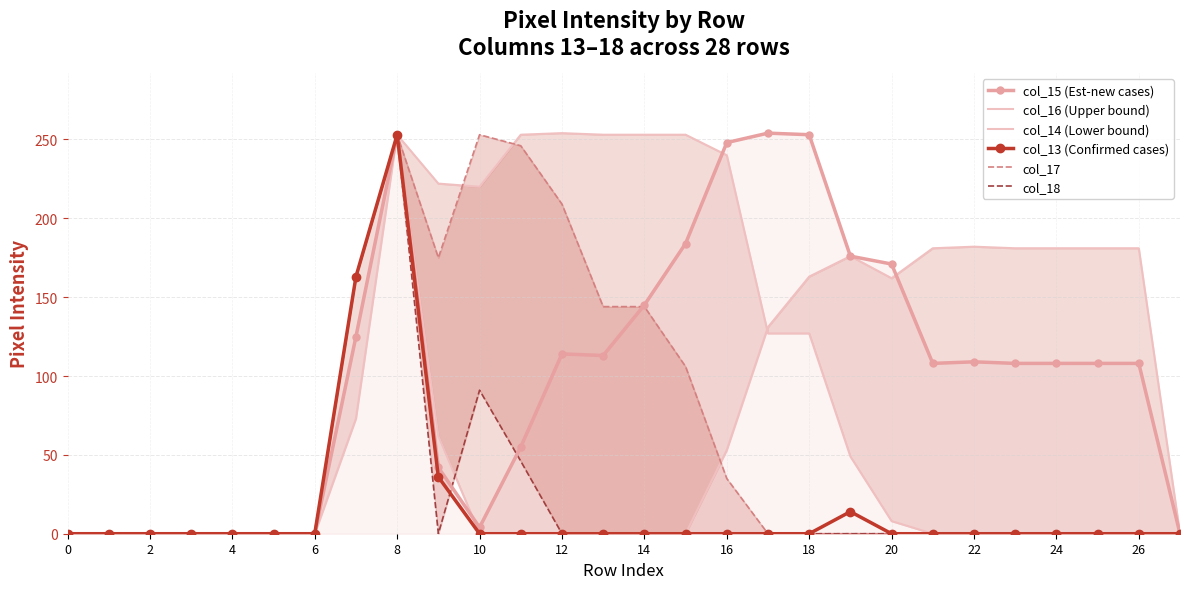

Is it true that col_15 (Est-new cases) equals 445 at 18?

False